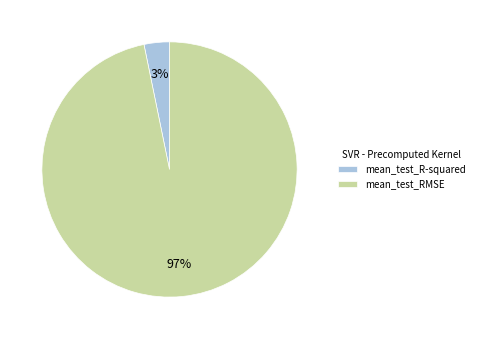

Combined, do mean_test_RMSE and mean_test_R-squared account for over 50%?

Yes